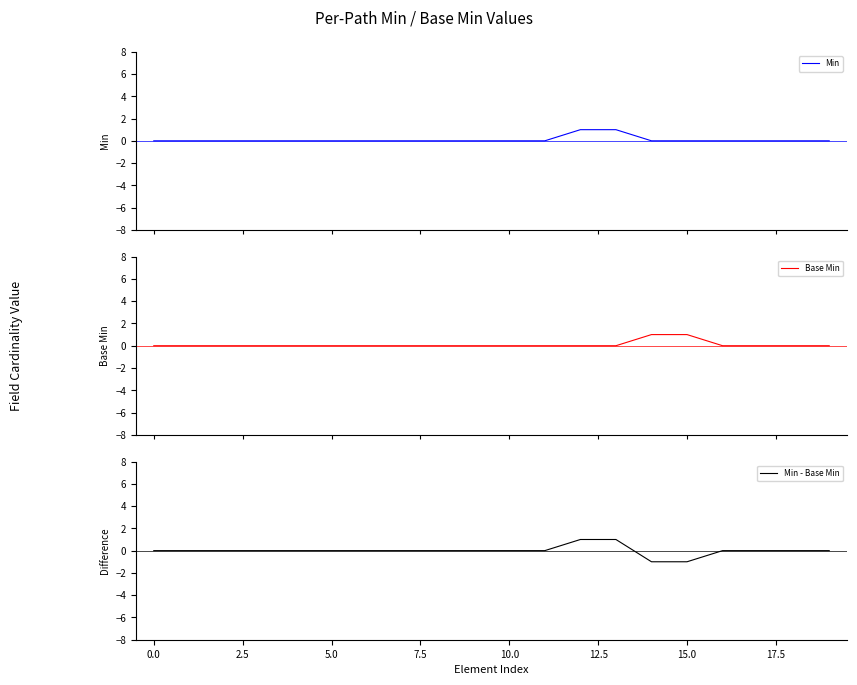

Which category has the highest value in the Base Min series?

14